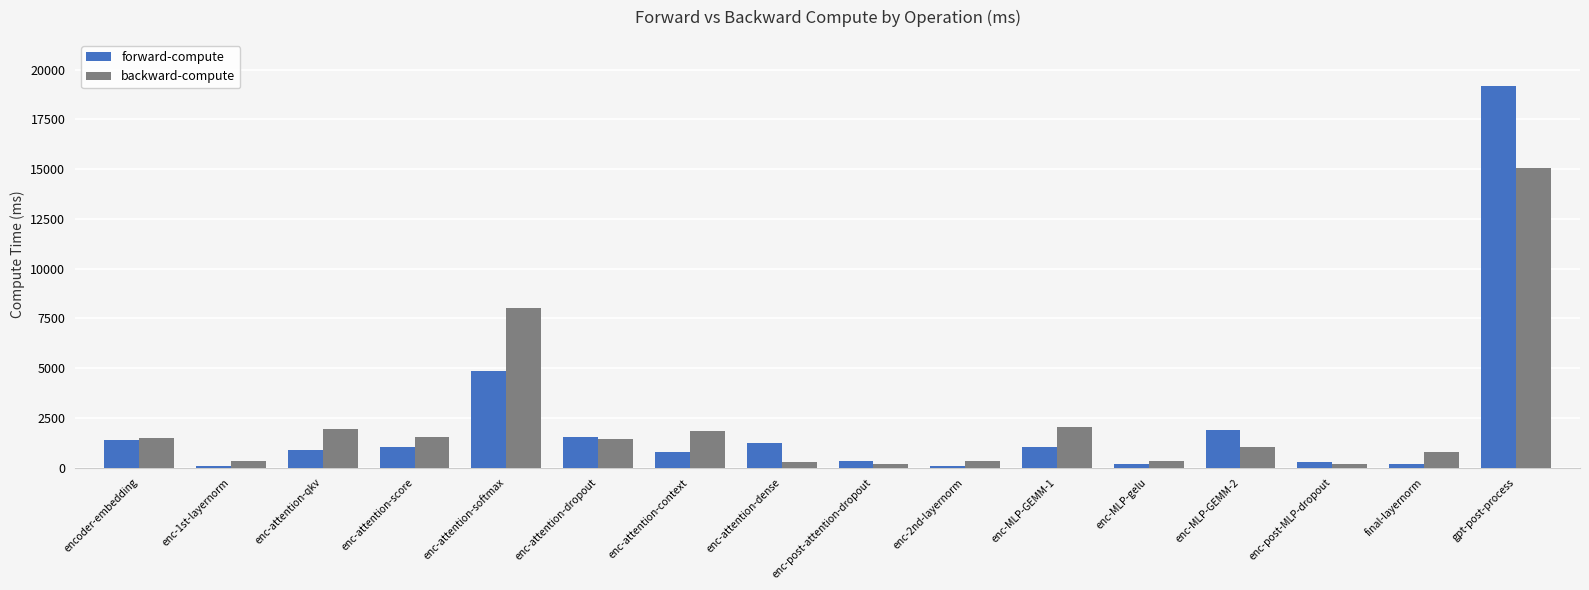

What is the difference between the maximum and minimum values in the forward-compute series?

19095.0